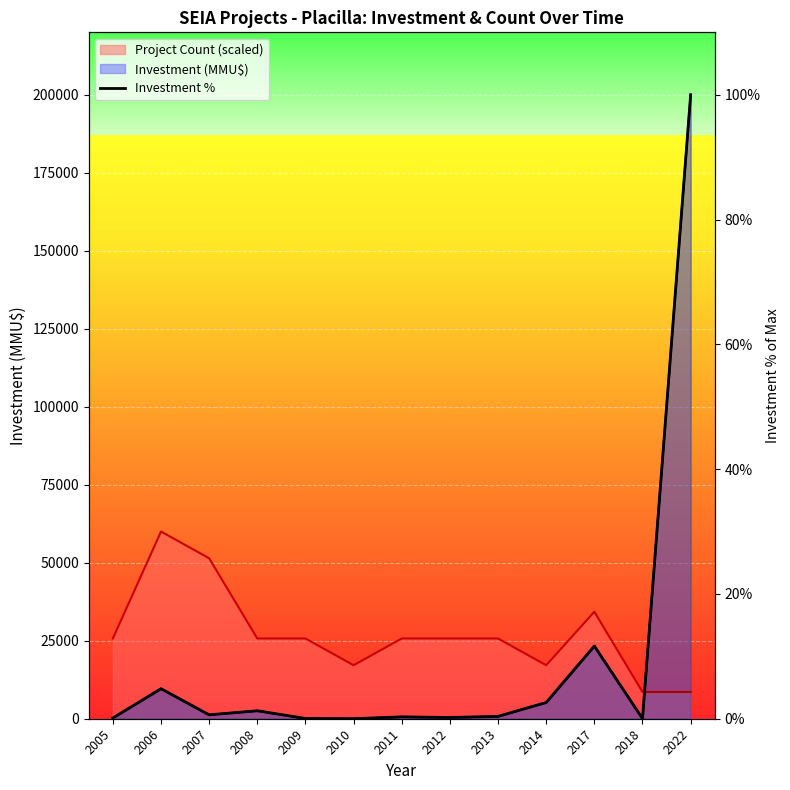

What is the value of the 3rd point from the left?

0.6